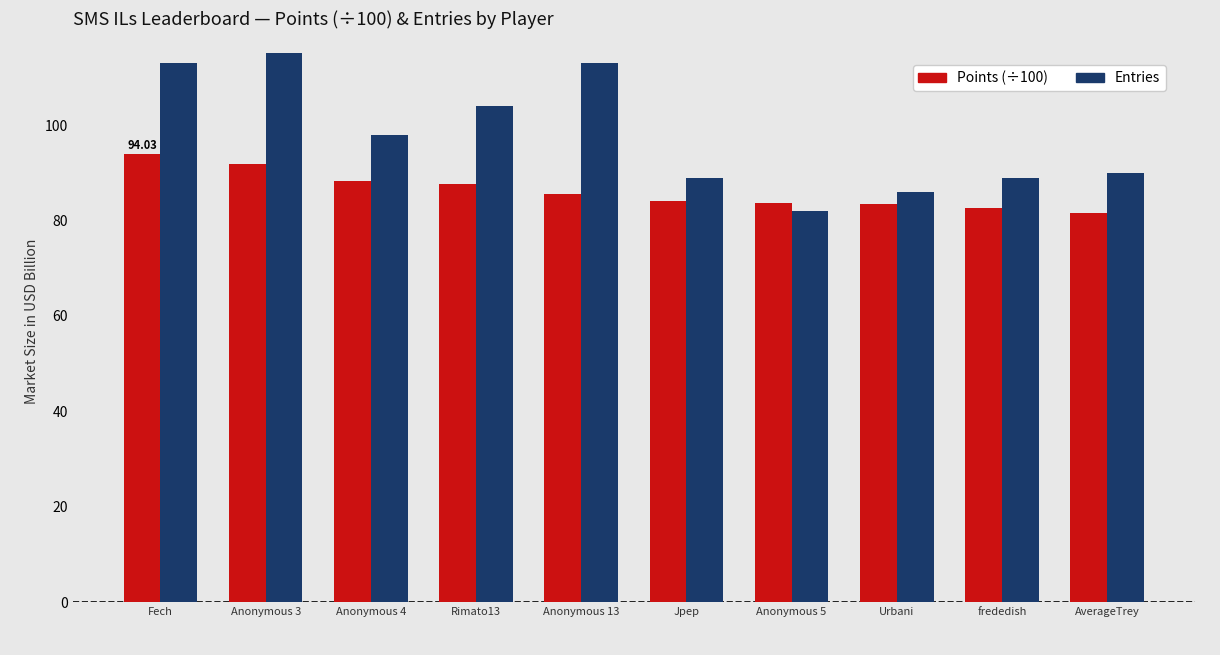

Is the value of Points (÷100) at Rimato13 greater than the value of Entries at Anonymous 3?

No